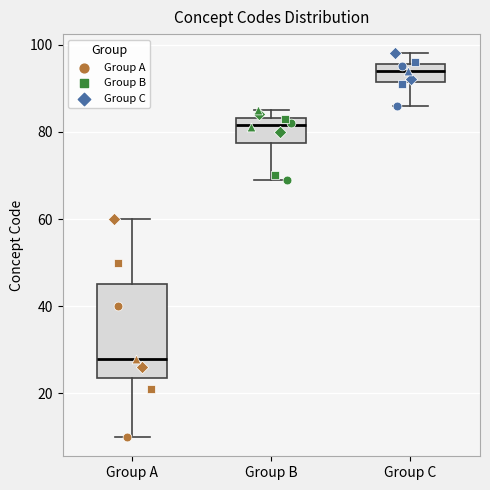

Reading left to right, transcribe this box plot: for each box, give where its median line is, the range the box spans, and where its two whiskers end, as read against the y-axis. The values are not printed on the chart, so give them approximately, as read against the axis.

Group A: median 28, box 24 to 46, whiskers 10 to 60
Group B: median 82, box 78 to 84, whiskers 70 to 86
Group C: median 94, box 92 to 96, whiskers 86 to 98